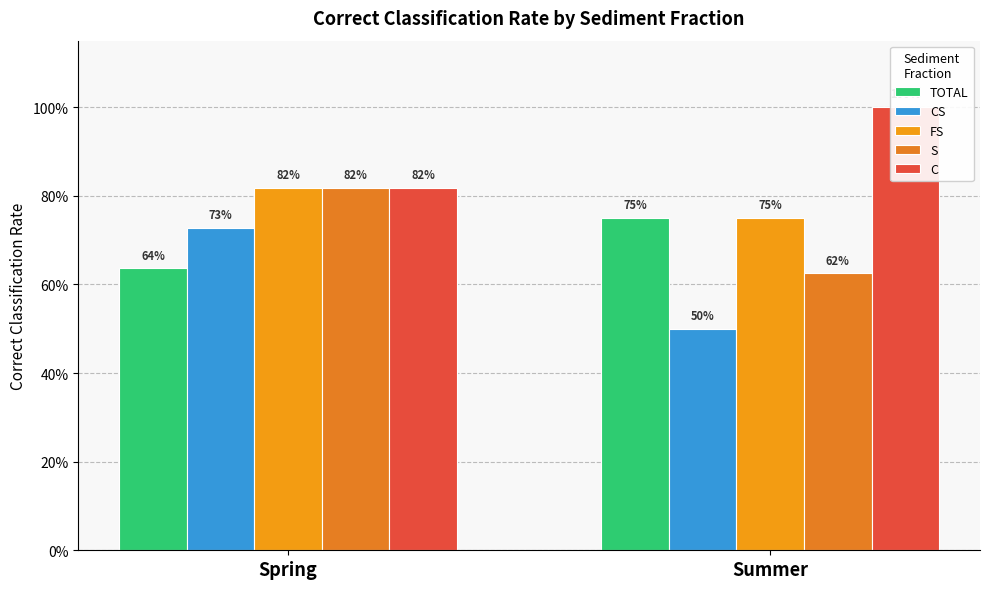

What are all the series names shown in the legend?

TOTAL, CS, FS, S, C